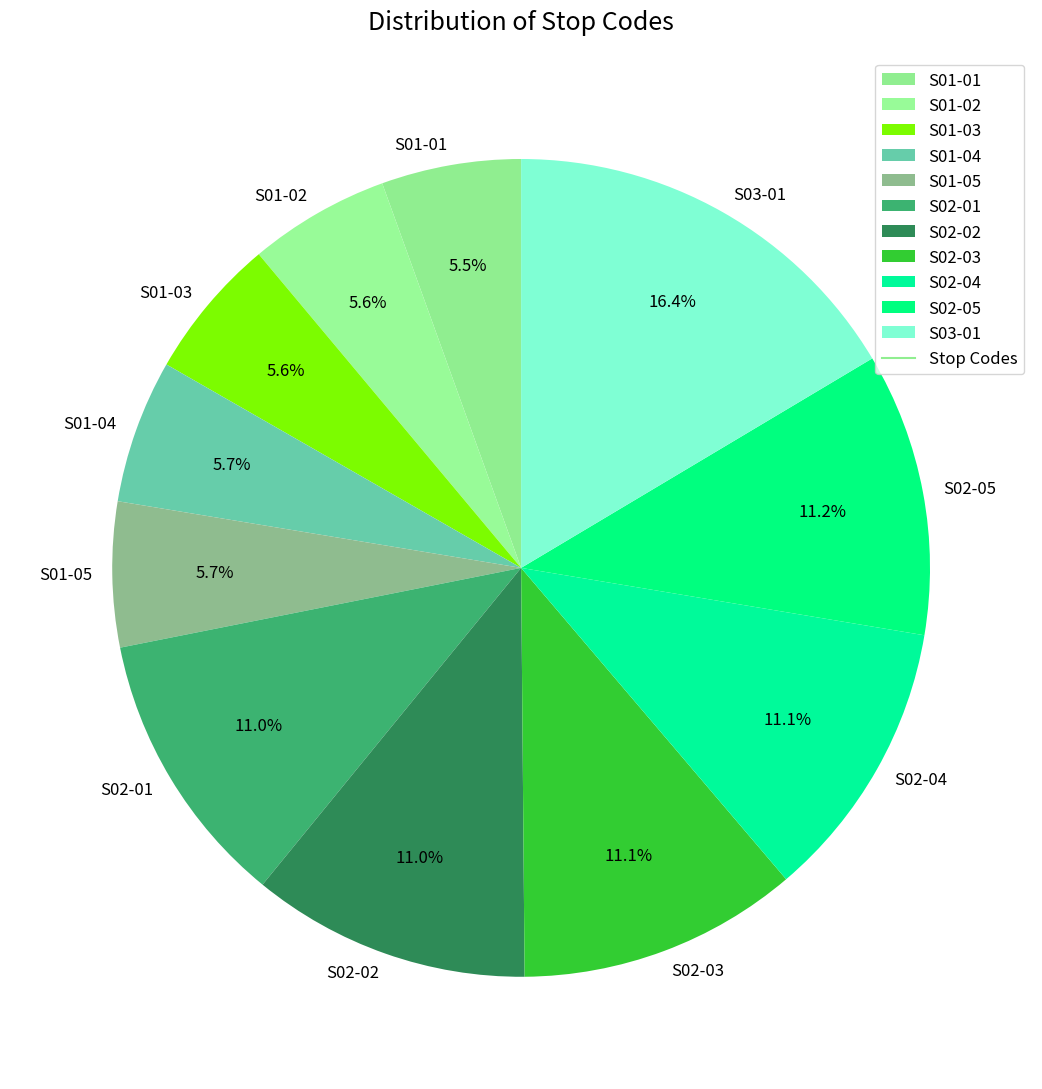

Which slice is the largest?

S03-01